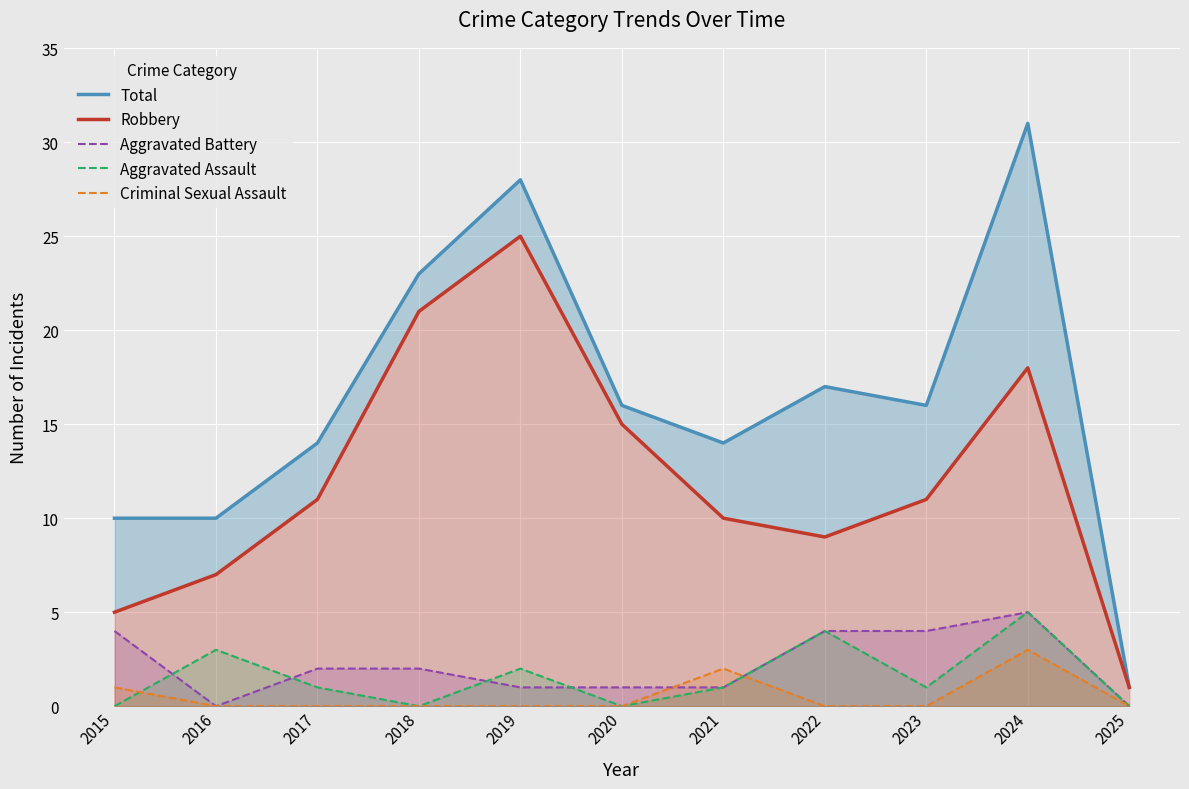

True or false: Criminal Sexual Assault and Total cross at least once.

False